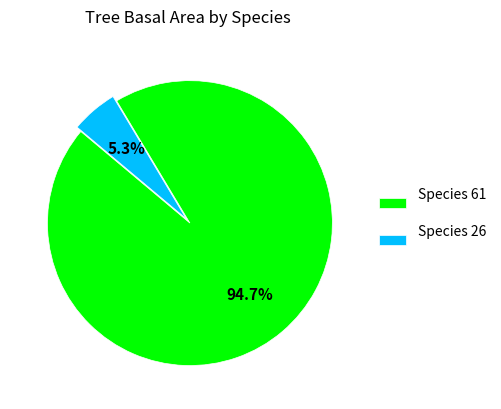

Rank the categories by value from highest to lowest.

Species 61, Species 26